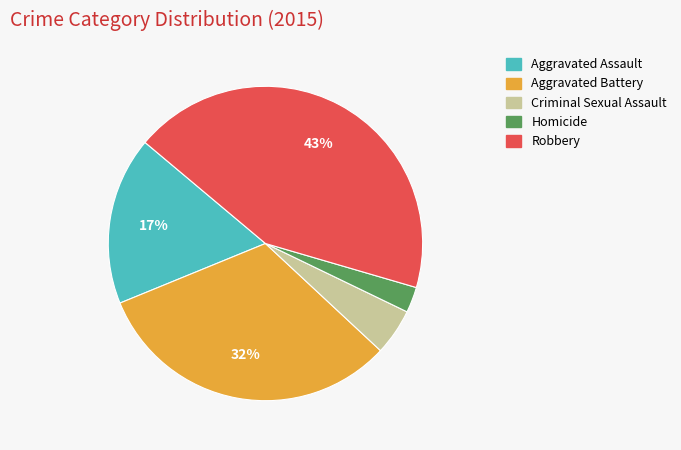

Is there a majority slice in this chart?

No